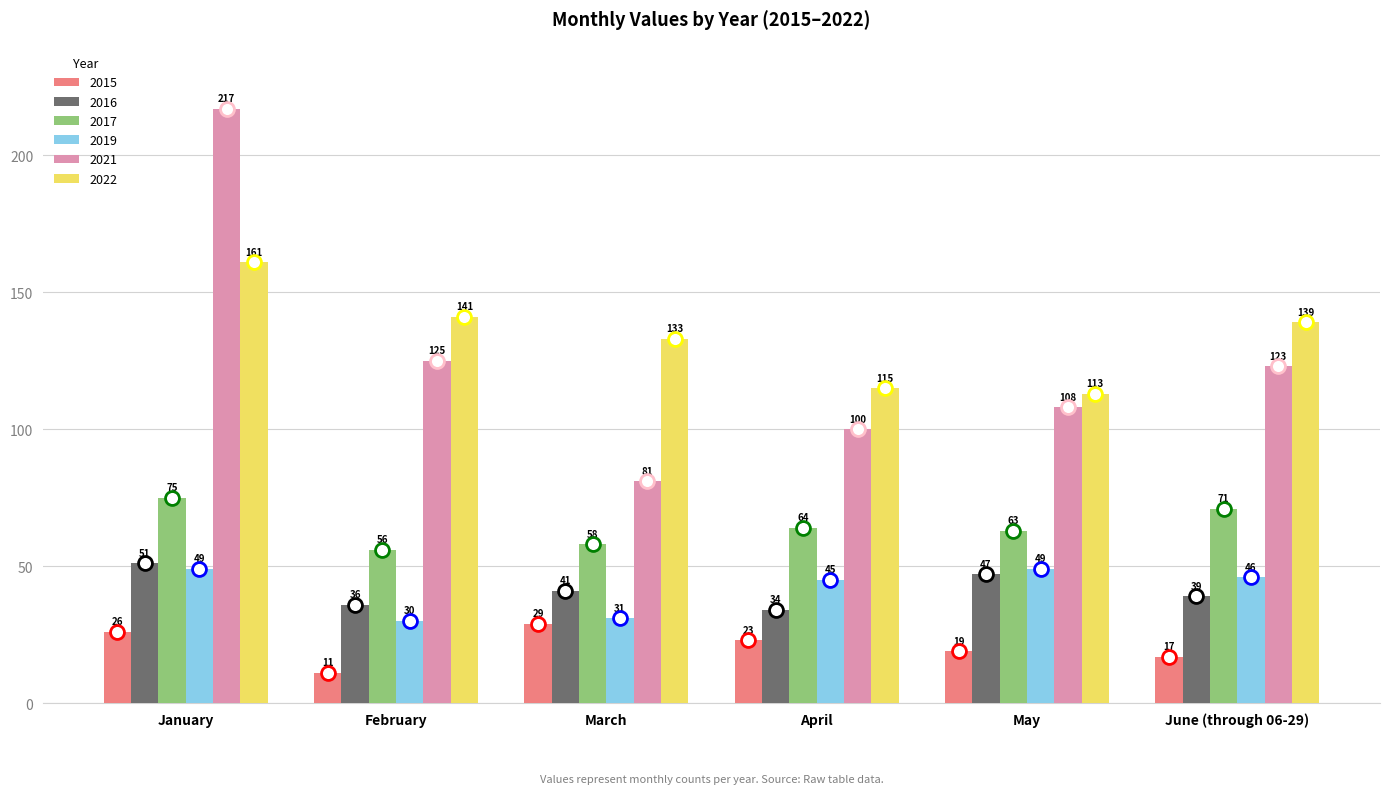

Which series has the largest total across all categories?

2022